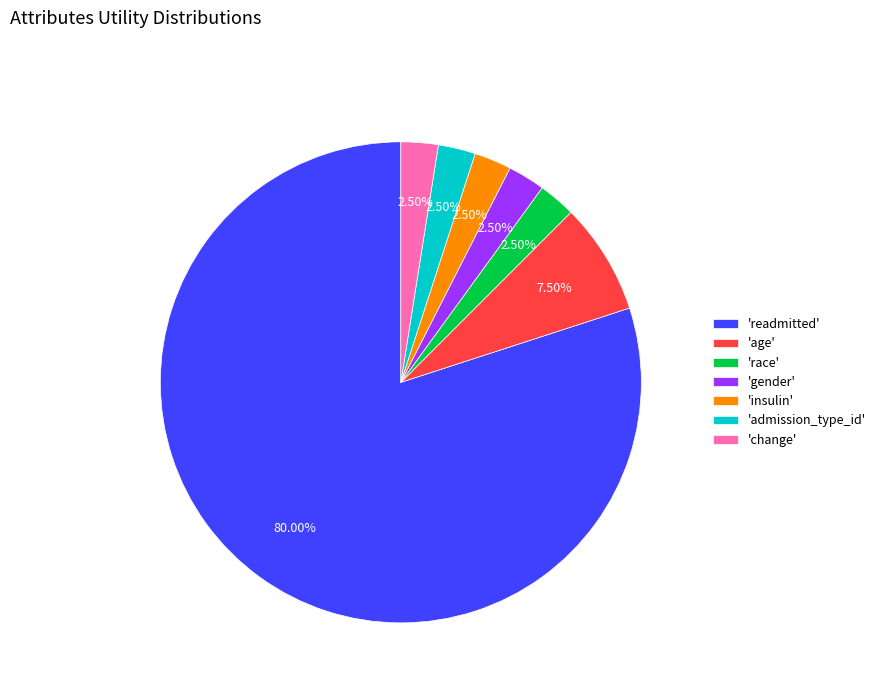

Is there a majority slice in this chart?

Yes